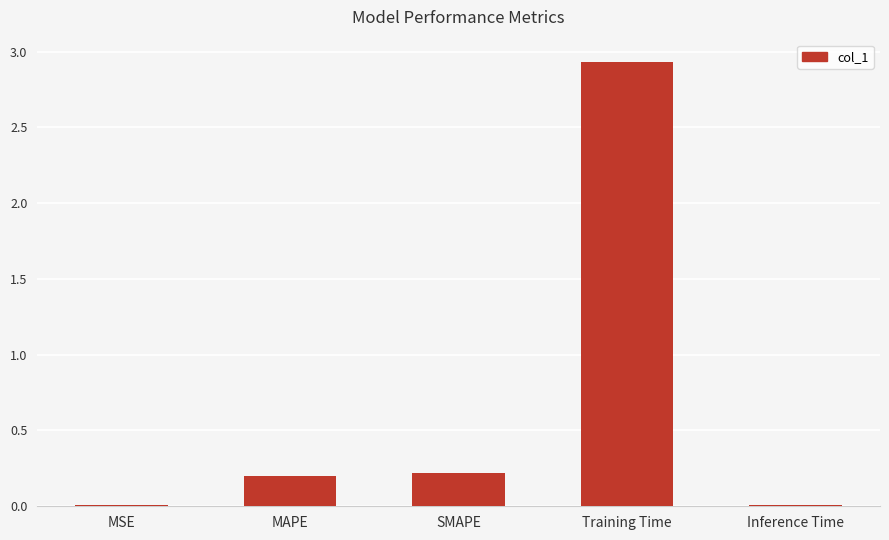

What is the sum of all values?

3.4